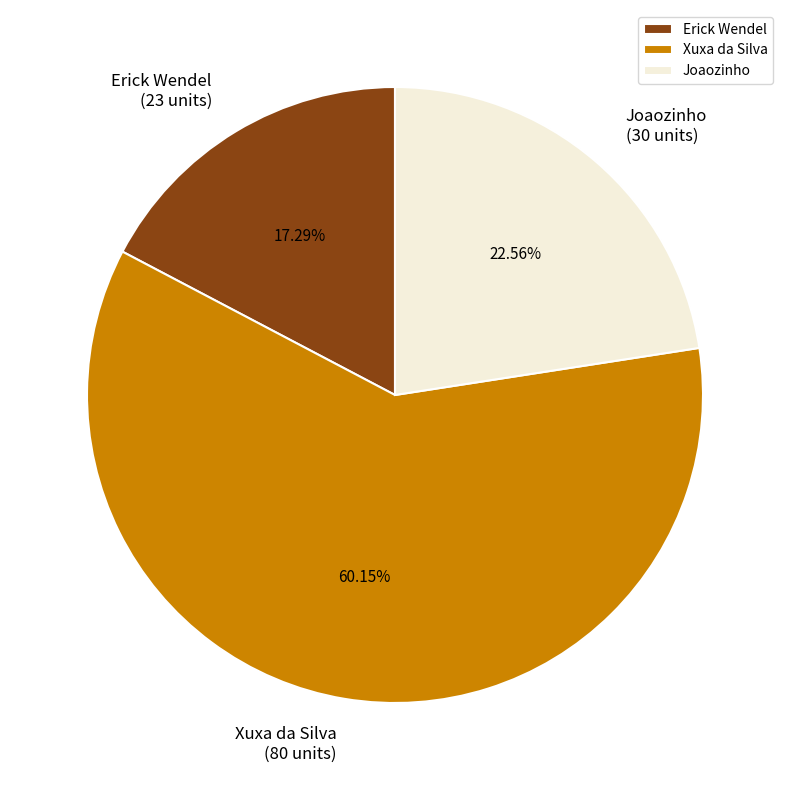

The Xuxa da Silva slice represents 60% of the pie. True or false?

True